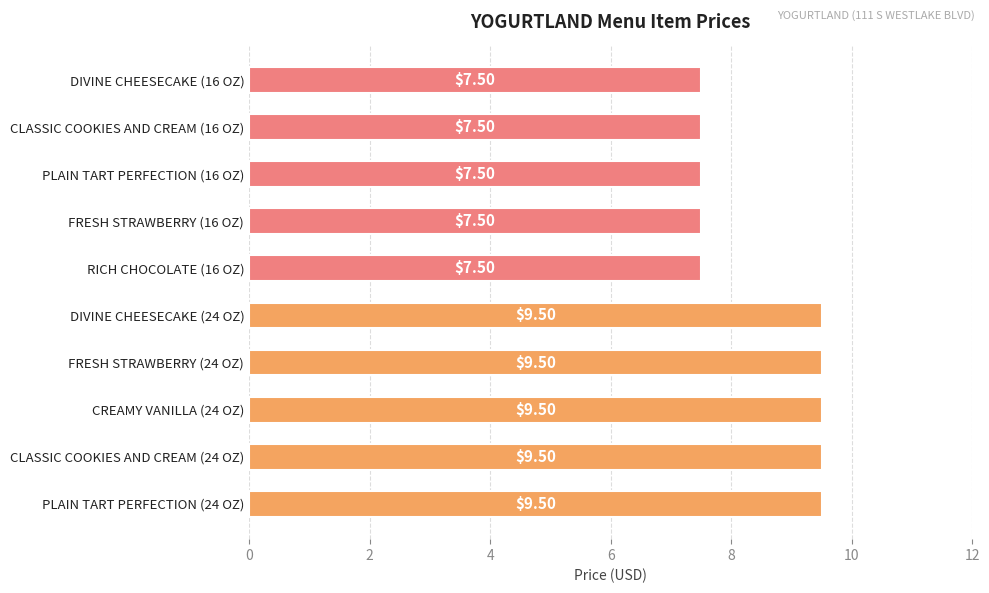

What is the average value?

8.5